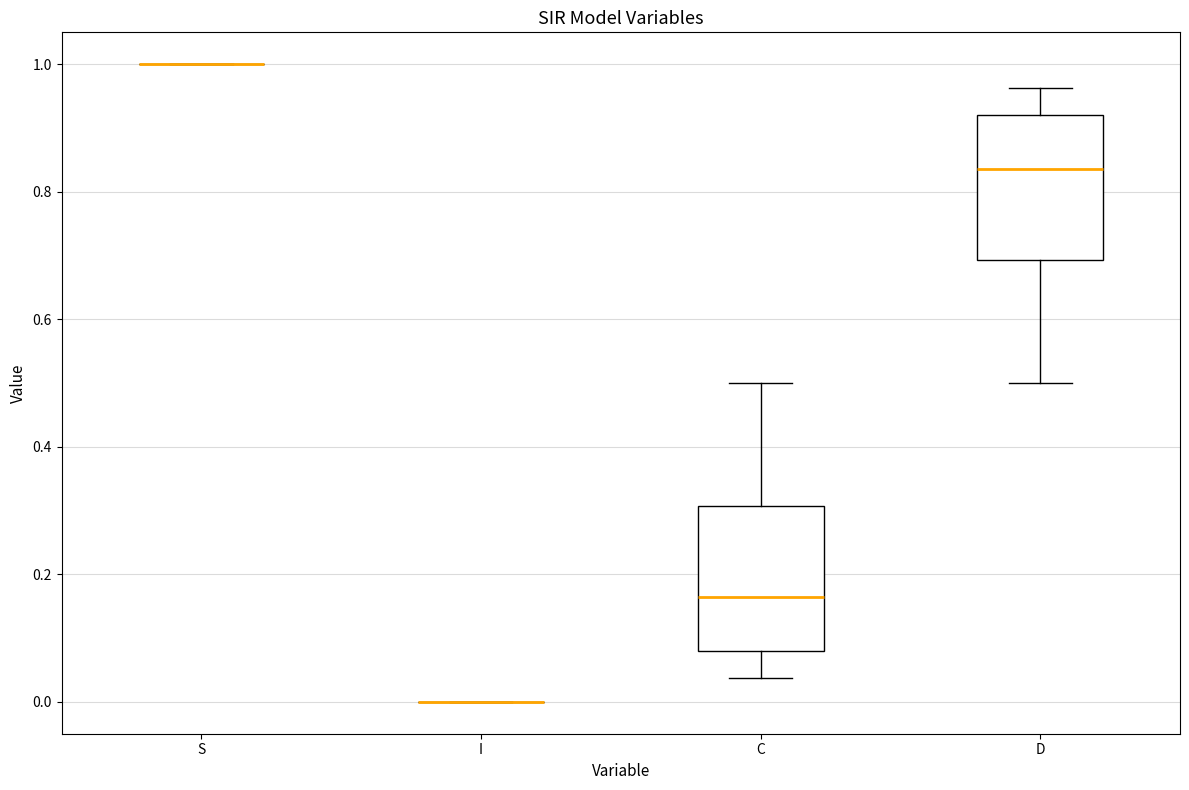

Reading left to right, read every box against the y-axis: the position of its median line, the range the box covers, and the ends of its whiskers. The values are not printed on the chart, so give them approximately, as read against the axis.

S: box collapsed to a line at 1.00, whiskers 1.00 to 1.00
I: box collapsed to a line at 0.00, whiskers 0.00 to 0.00
C: median 0.16, box 0.08 to 0.30, whiskers 0.04 to 0.50
D: median 0.84, box 0.70 to 0.92, whiskers 0.50 to 0.96